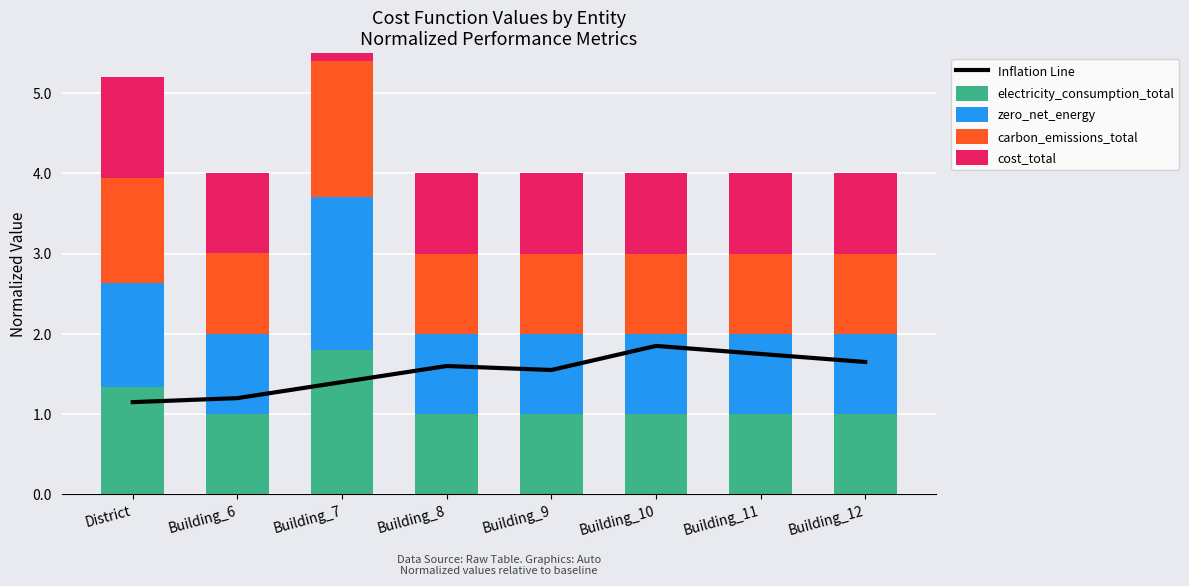

Reading left to right, list all the values displayed in this chart.

Inflation Line: 1.1	1.2	1.4	1.6	1.6	1.9	1.8	1.6
electricity_consumption_total: 1.3	1.0	1.8	1.0	1.0	1.0	1.0	1.0
zero_net_energy: 1.3	1.0	1.9	1.0	1.0	1.0	1.0	1.0
carbon_emissions_total: 1.3	1.0	1.7	1.0	1.0	1.0	1.0	1.0
cost_total: 1.3	1.0	1.0	1.0	1.0	1.0	1.0	1.0